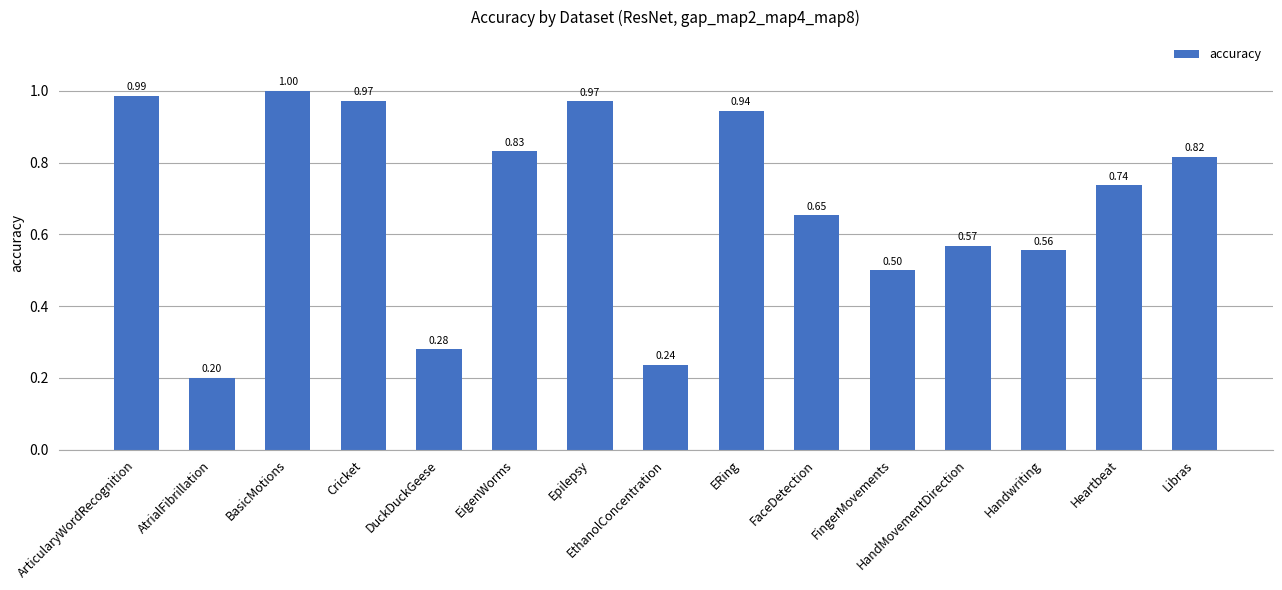

What is the label of the 4th bar from the right?

HandMovementDirection